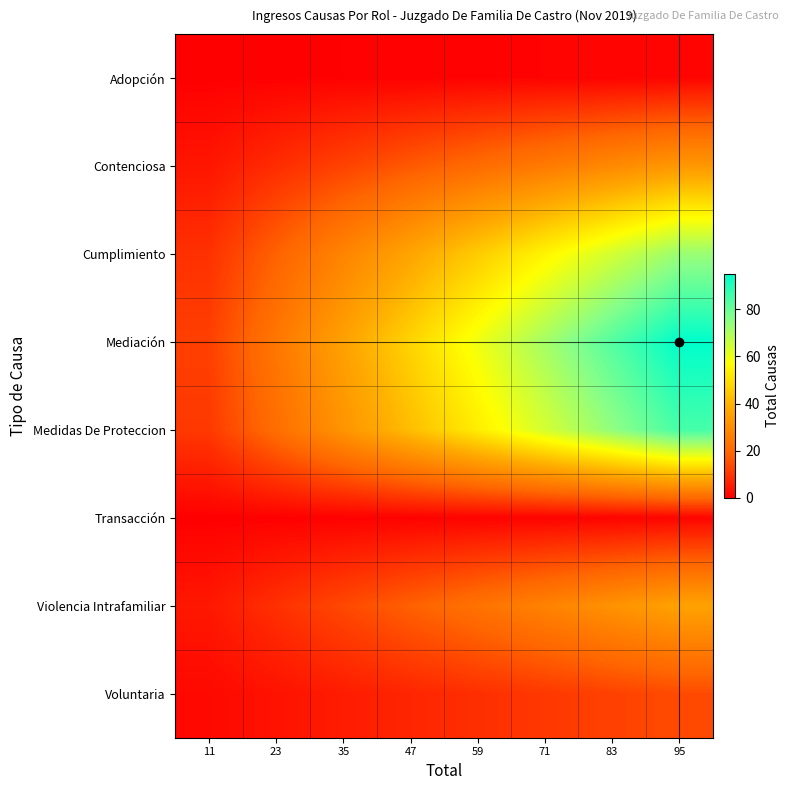

Which series has the widest spread of values?

Mediación